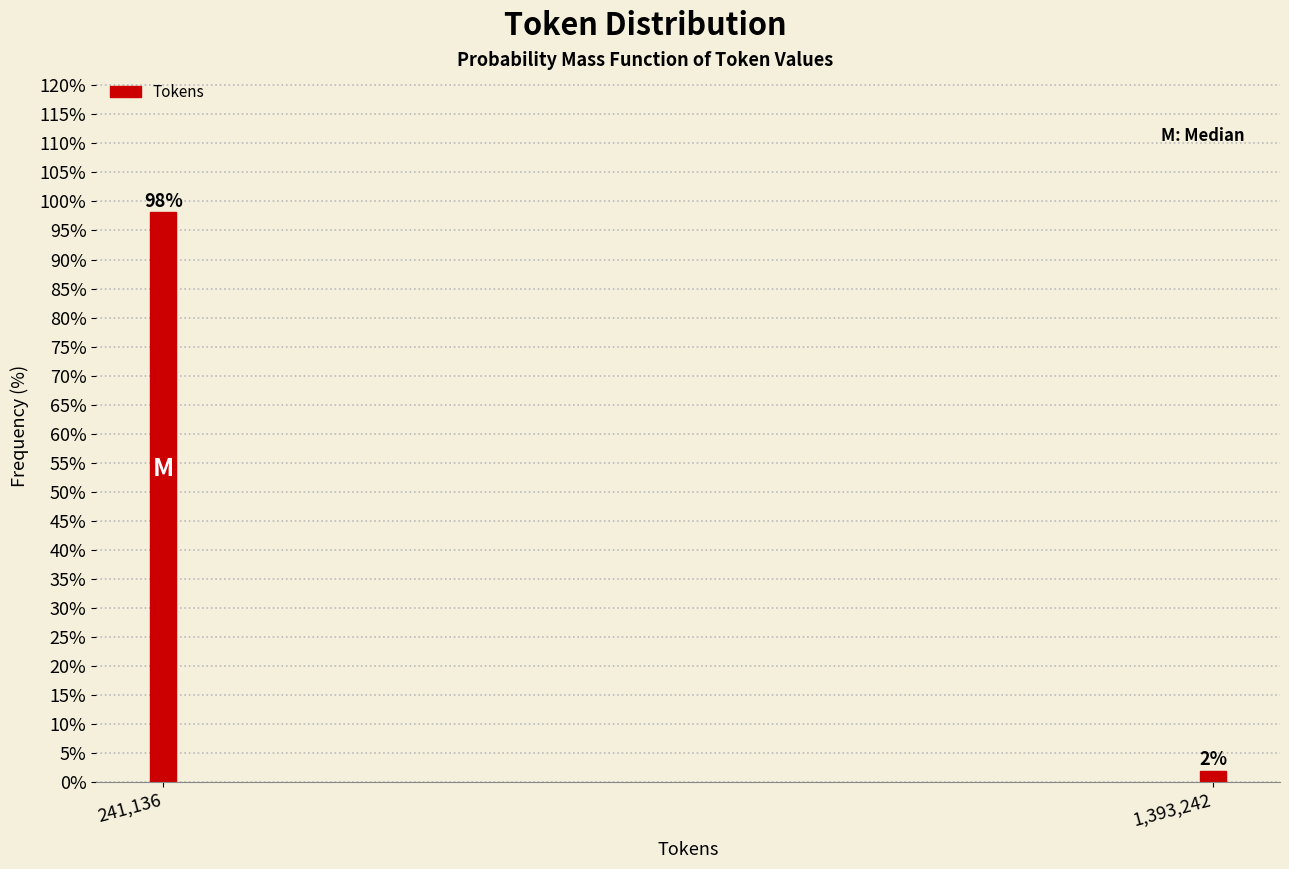

List the labels in order of value, largest first.

241,136, 1,393,242